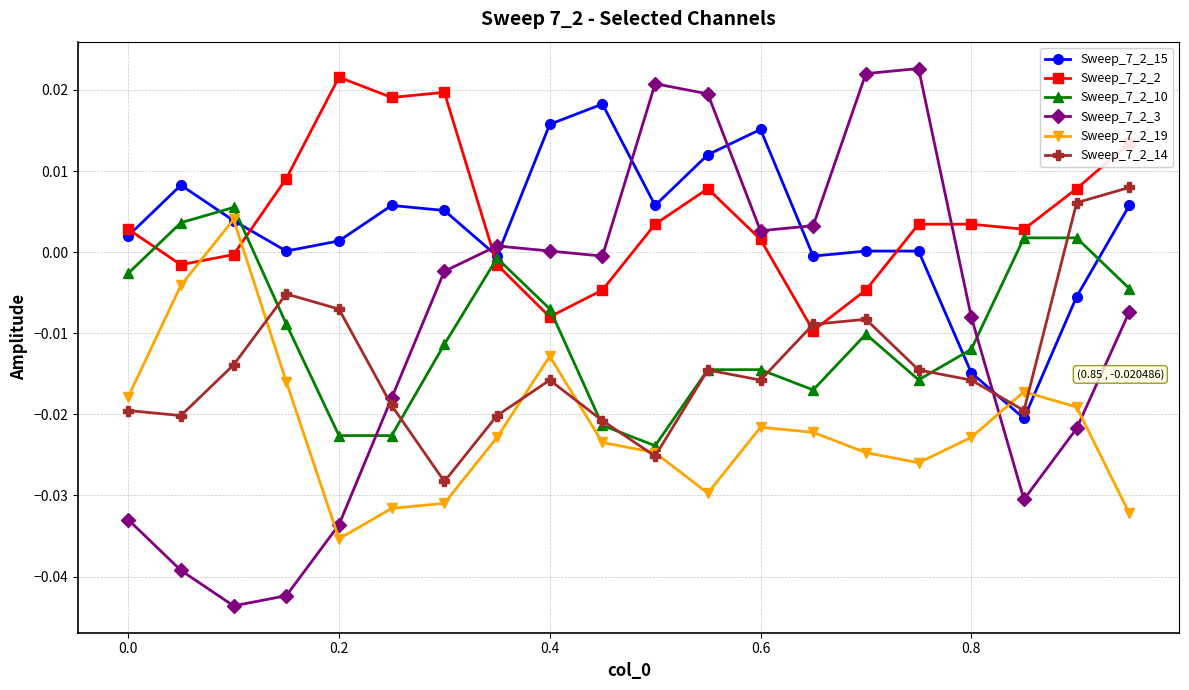

How many categories are shown in the chart?

20